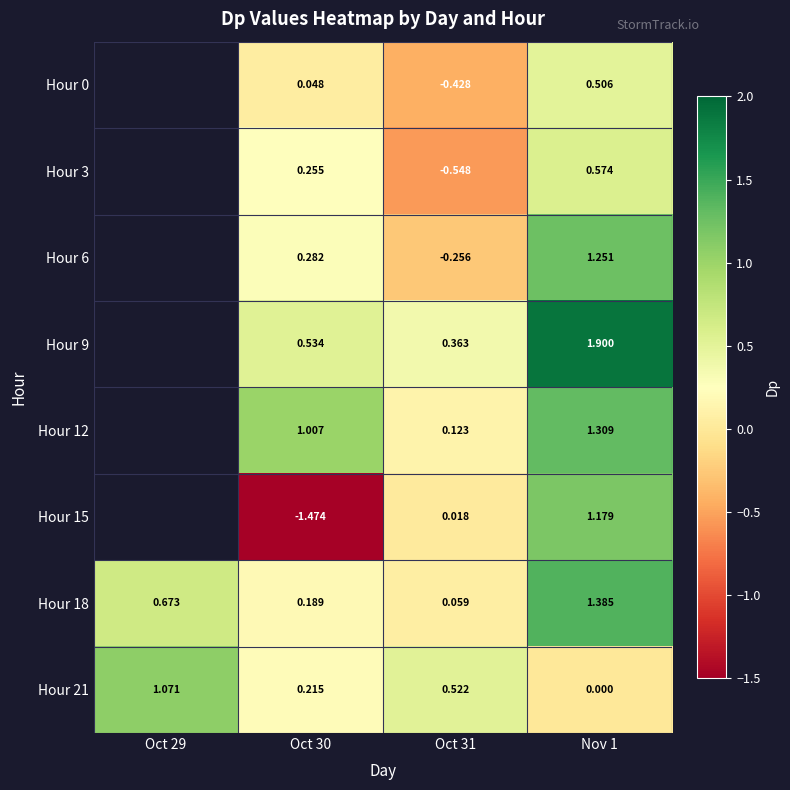

Is the value of Hour 0 at Oct 31 greater than the value of Hour 21 at Nov 1?

No